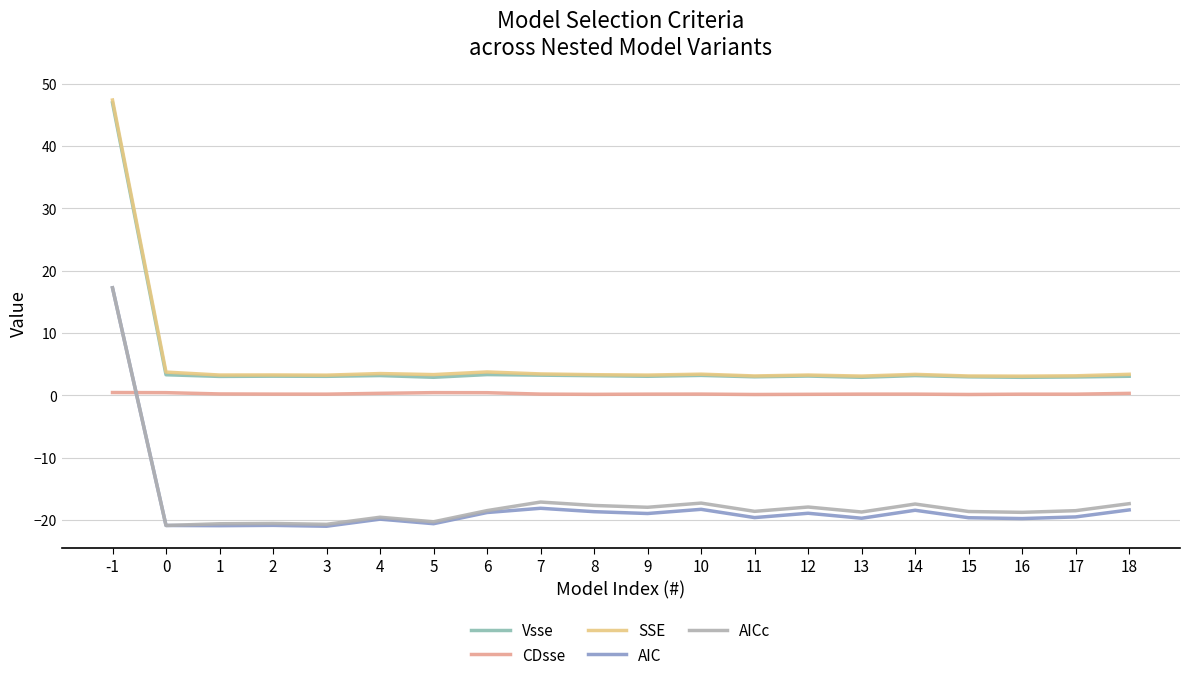

What is the difference between the AICc values at 0 and 5?

0.6